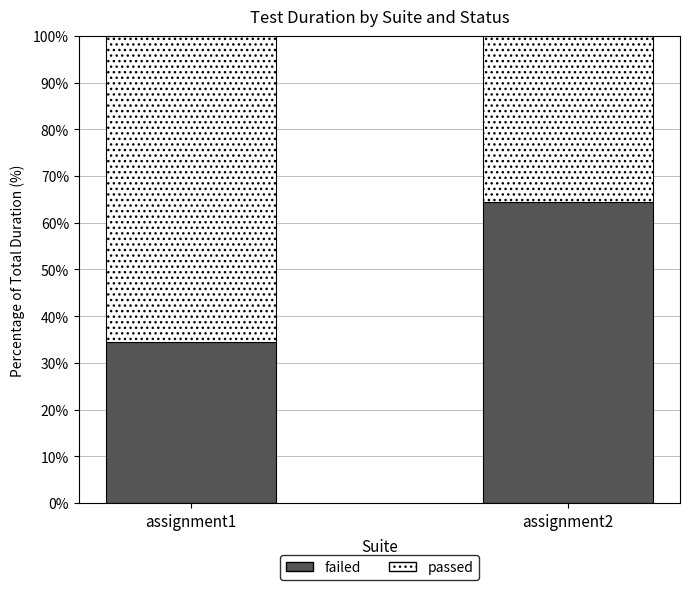

Reading right to left, what are the values for failed?

assignment2=64.5	assignment1=34.5